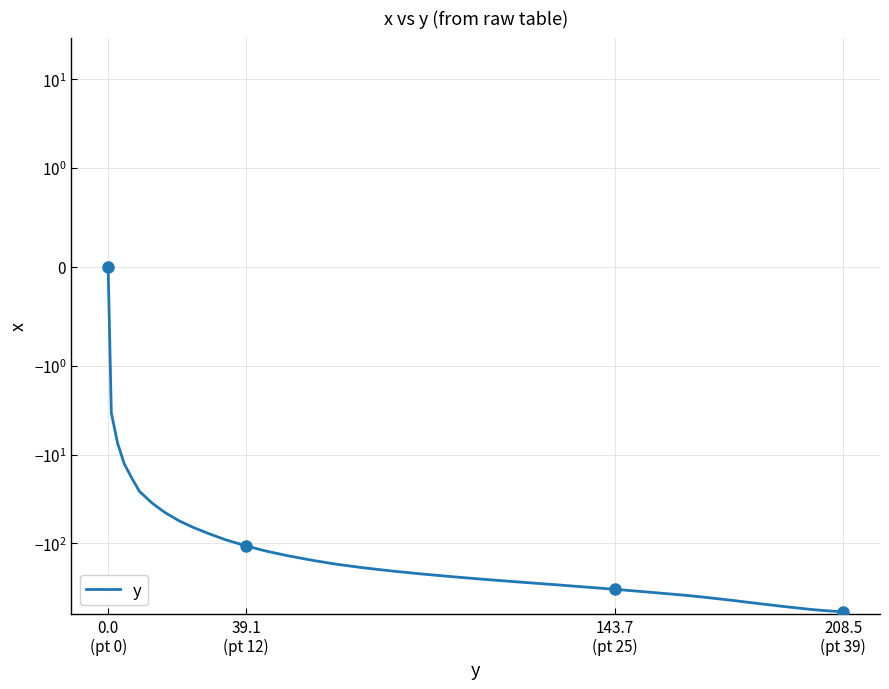

Which label corresponds to the smallest value in the chart?

208.5 (pt 39)